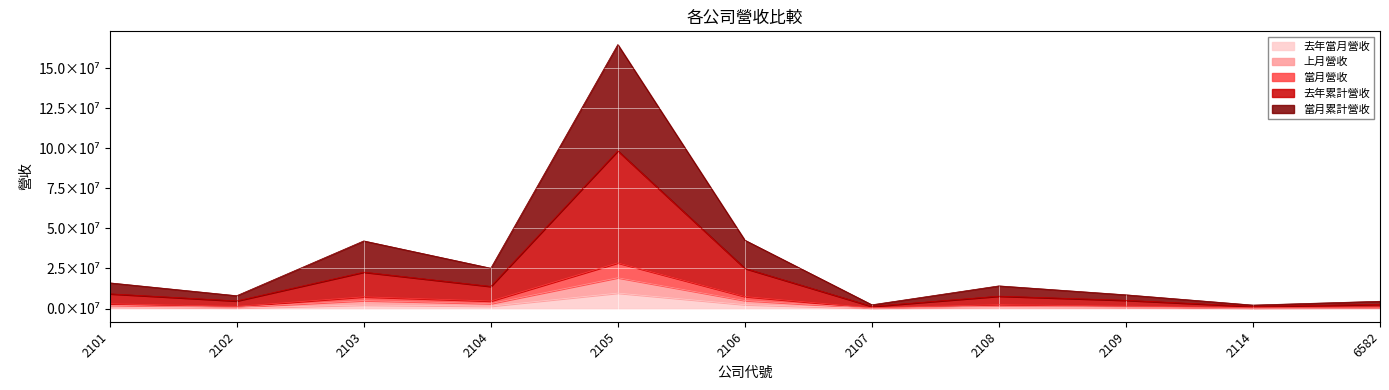

What is the value of the 去年累計營收 point at the 1st from the left?

9182987